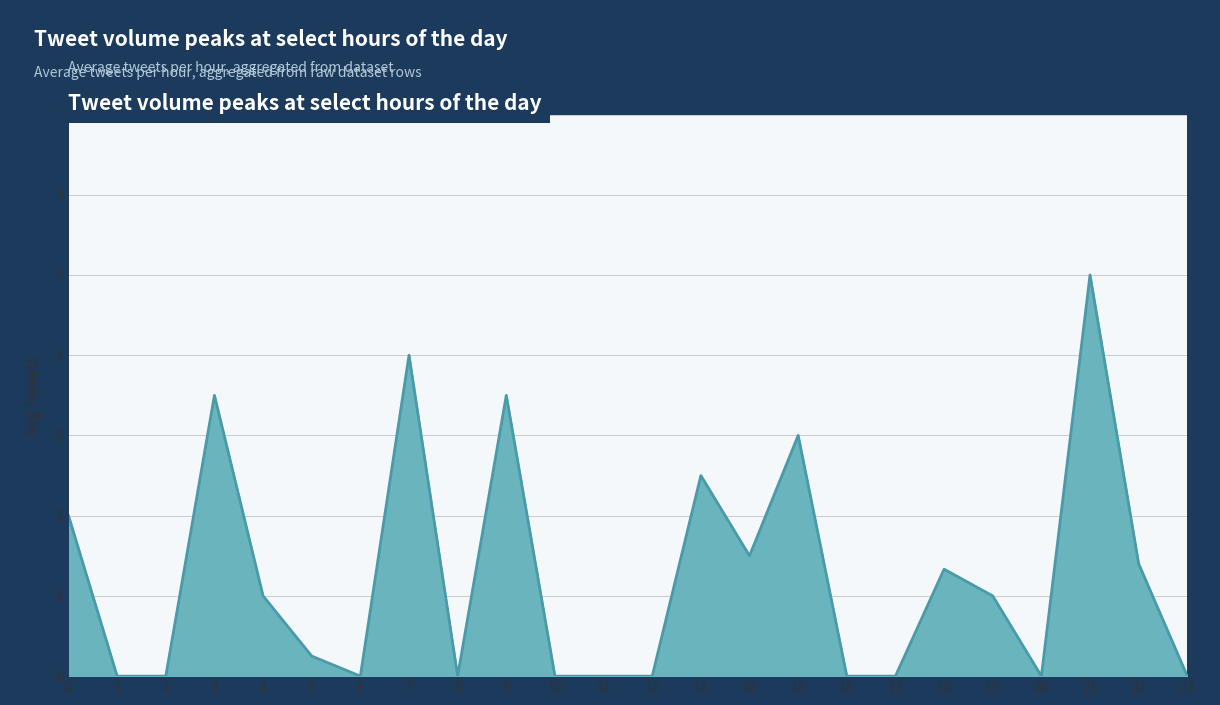

The chart shows a value of 5.0 at 21. True or false?

True